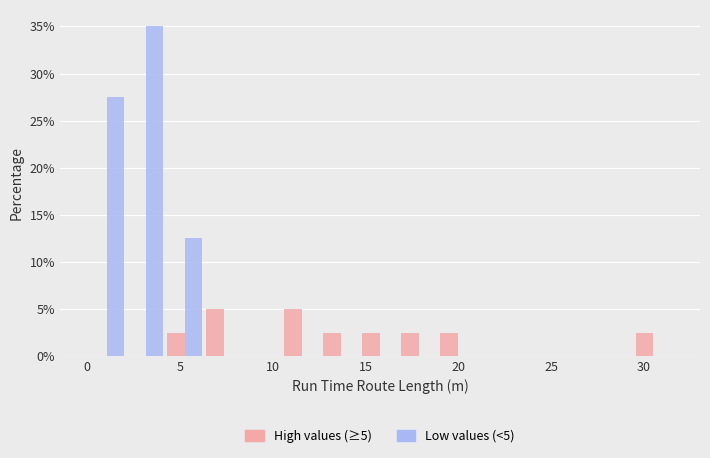

In the Low values (<5) series, which range on the x-axis has the tallest bar?

2.0 to 4.0